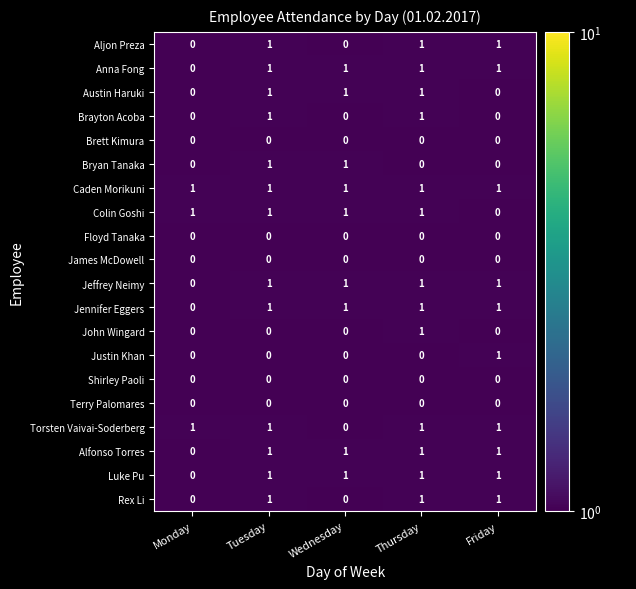

How many positive values does the Rex Li series have?

3